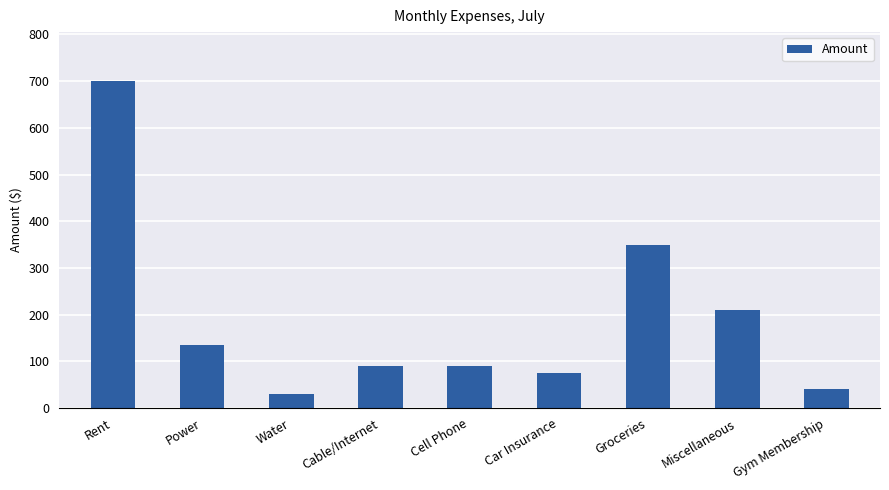

Is it true that the value at Power is 135?

True